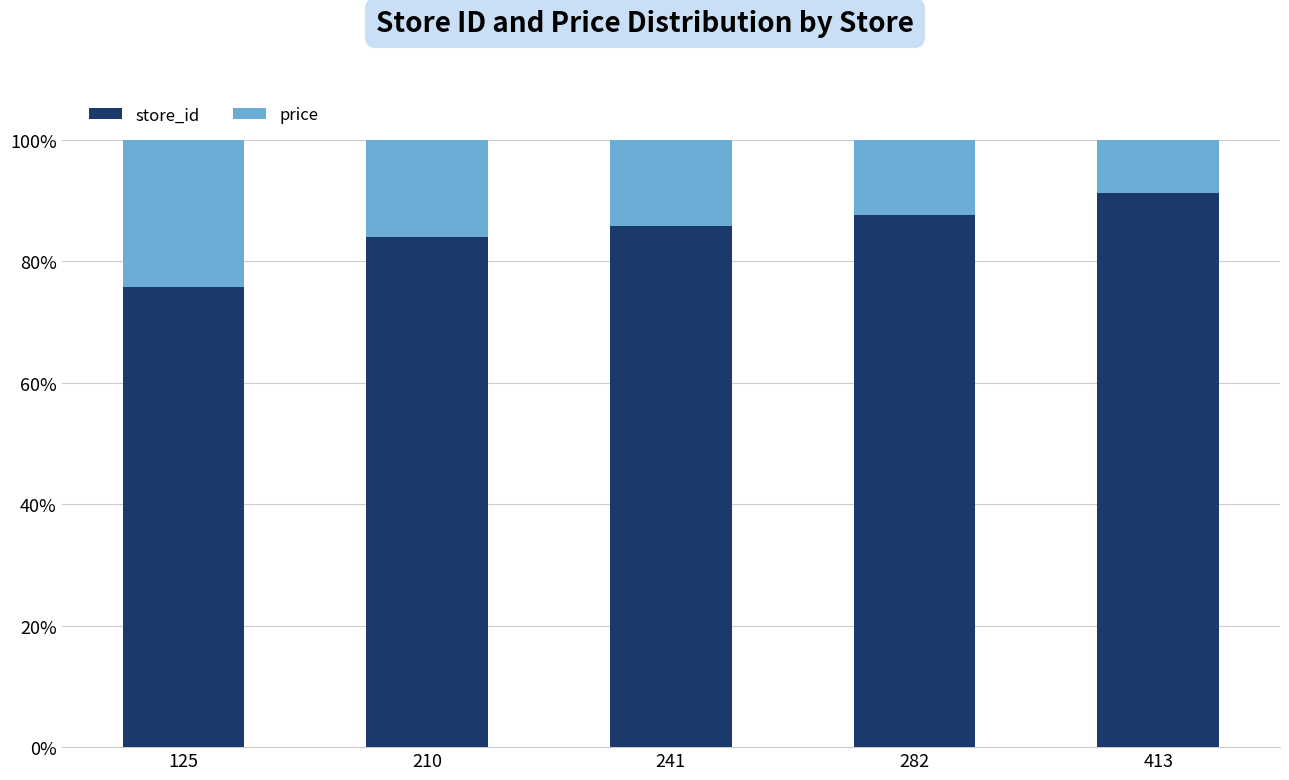

At which label does store_id first exceed 85?

241